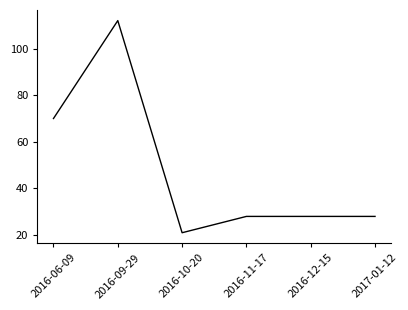

True or false: the data has more than 0 interior local peaks.

True